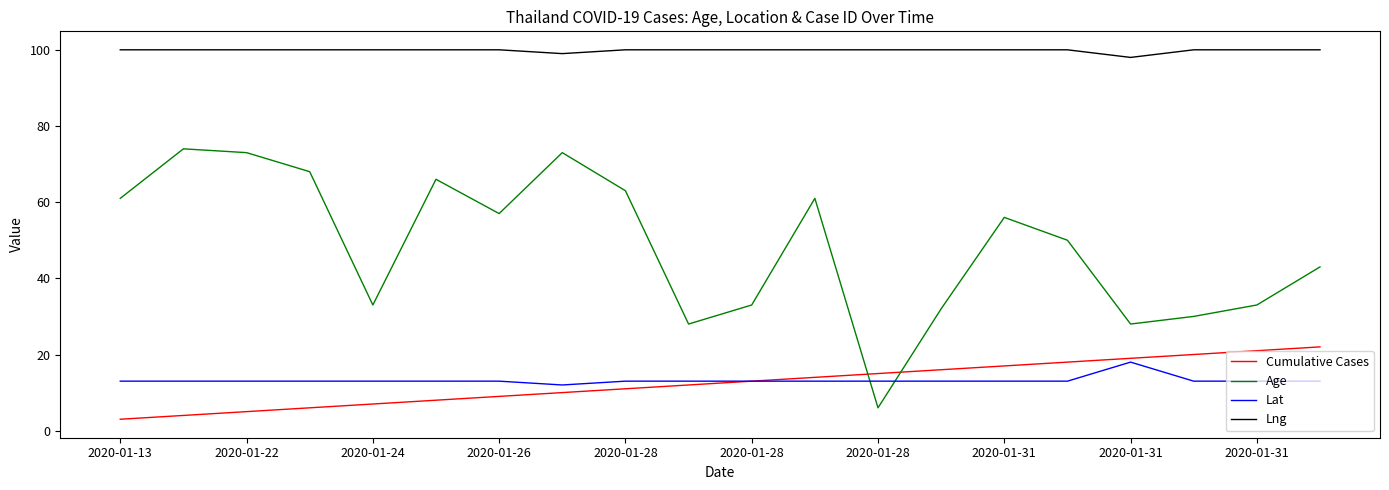

List the series in order of their peak value, lowest first.

Lat, Cumulative Cases, Age, Lng